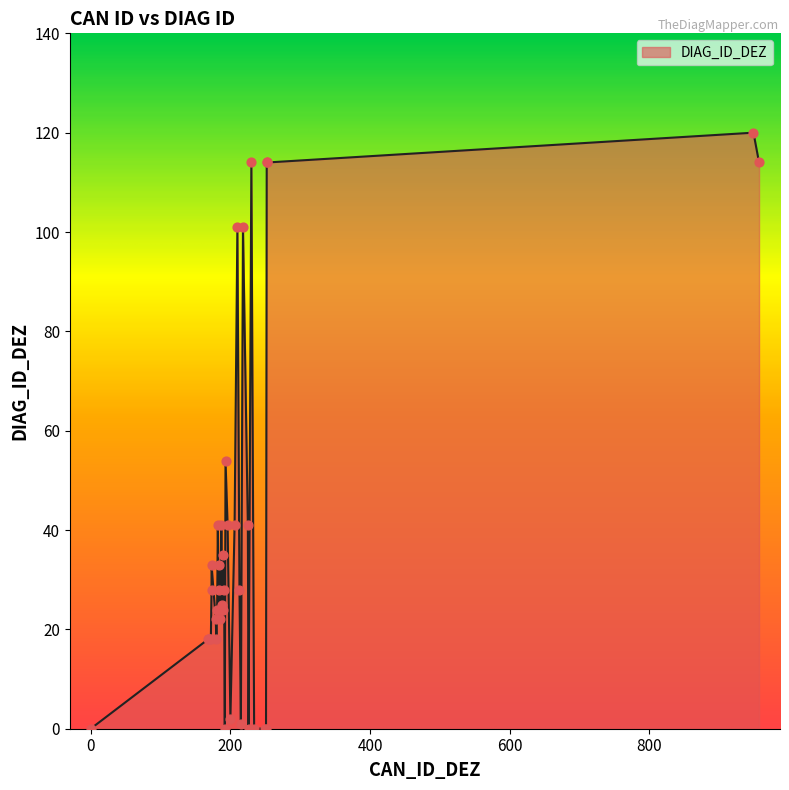

What is the change in value from 169 to 192?

-18